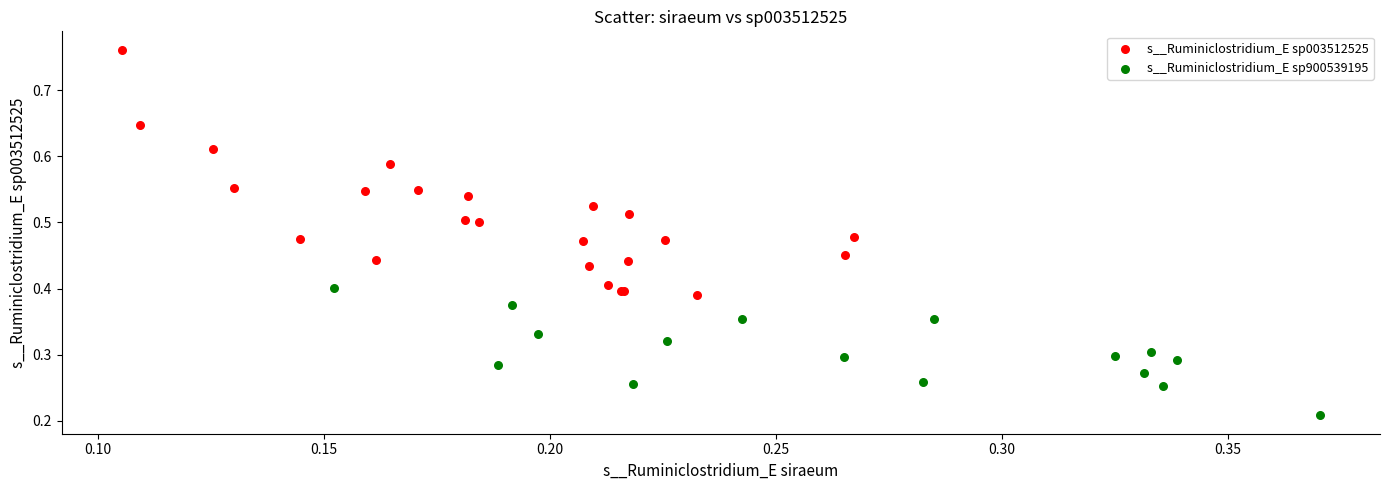

Which series reaches the minimum Y coordinate?

s__Ruminiclostridium_E sp900539195